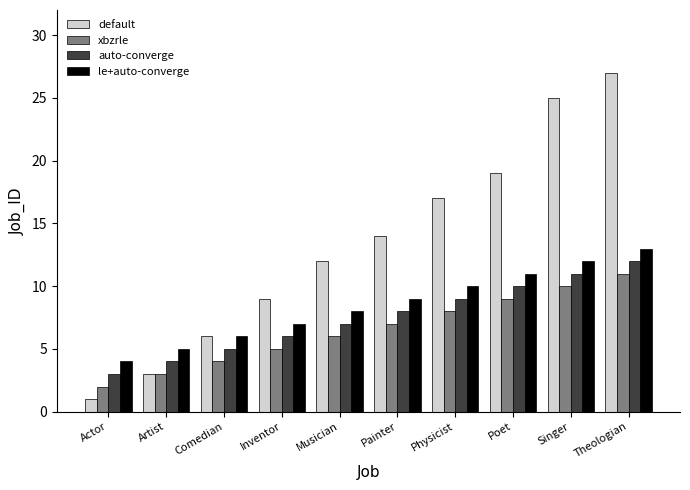

Count the le+auto-converge values in the range 6 to 11.

6